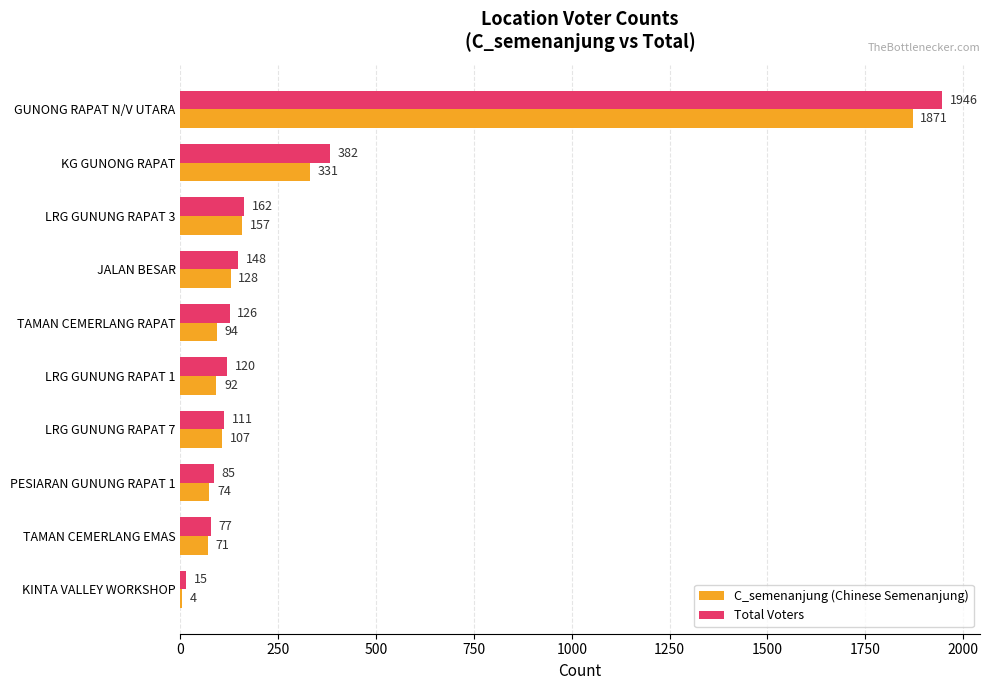

At which label is C_semenanjung (Chinese Semenanjung) closest to 937?

KG GUNONG RAPAT